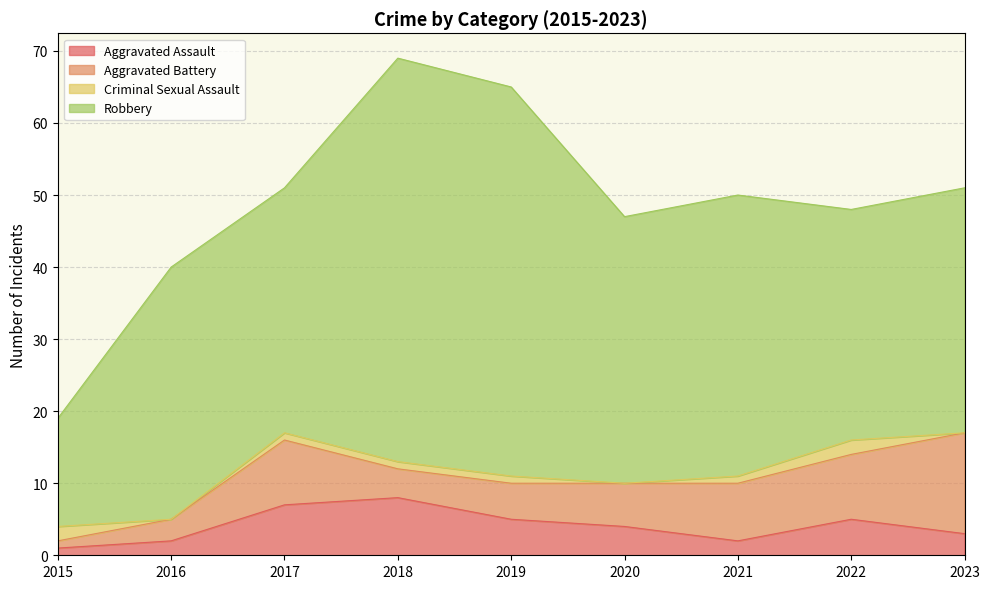

At which label does Aggravated Assault first exceed 4?

2017